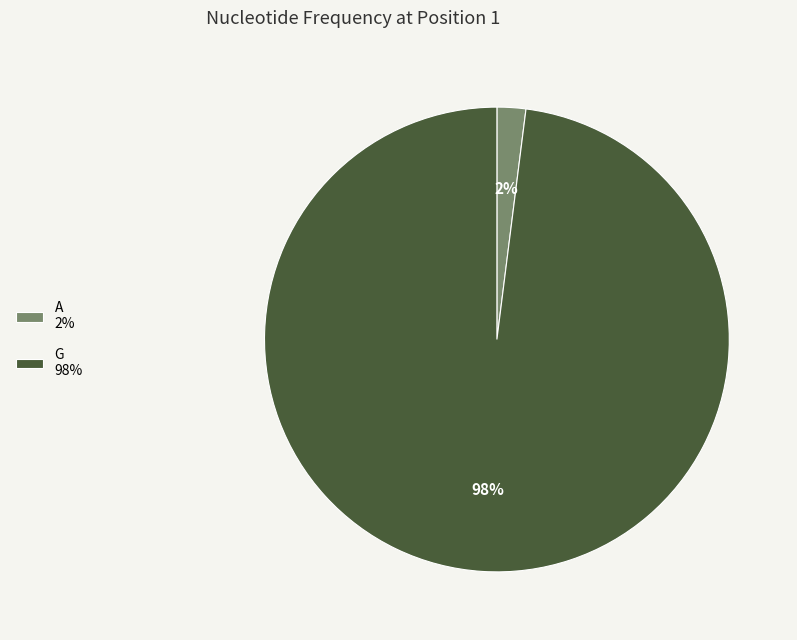

How many segments does this pie chart have?

2